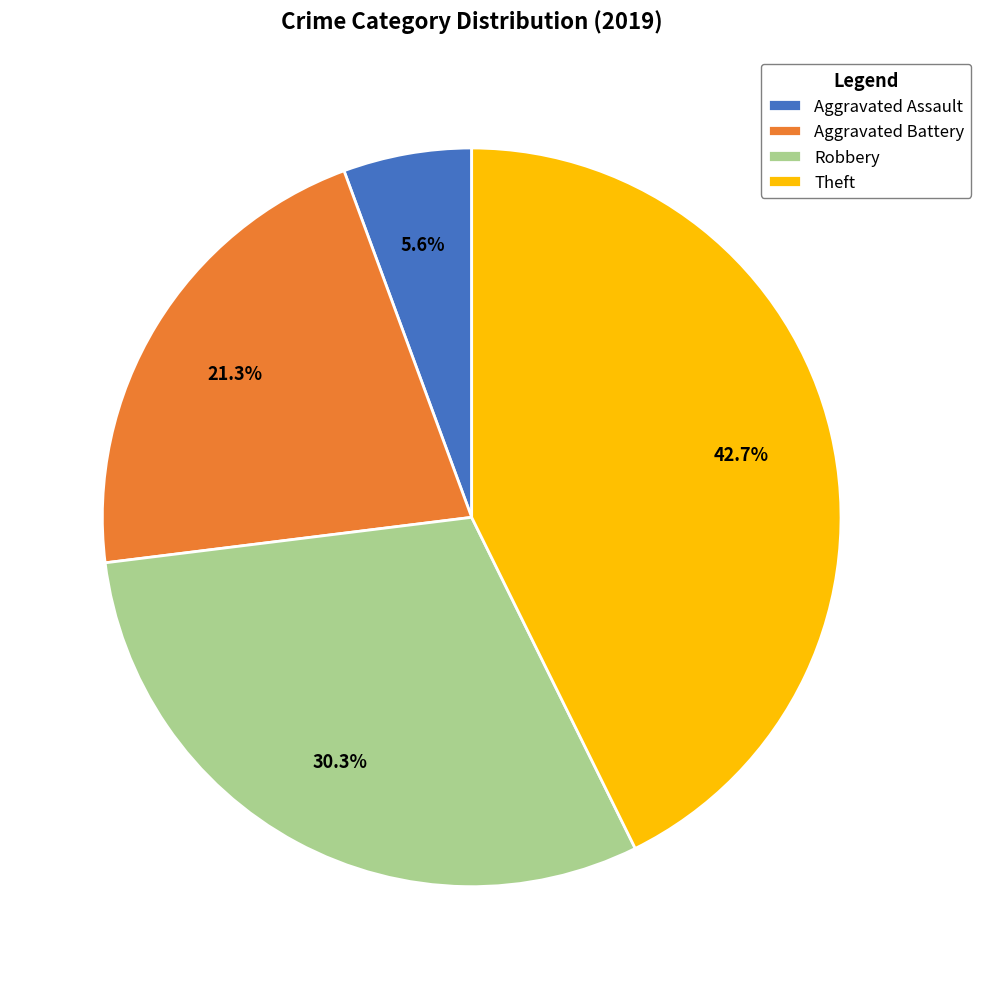

Which has a higher value, Robbery or Aggravated Battery?

Robbery